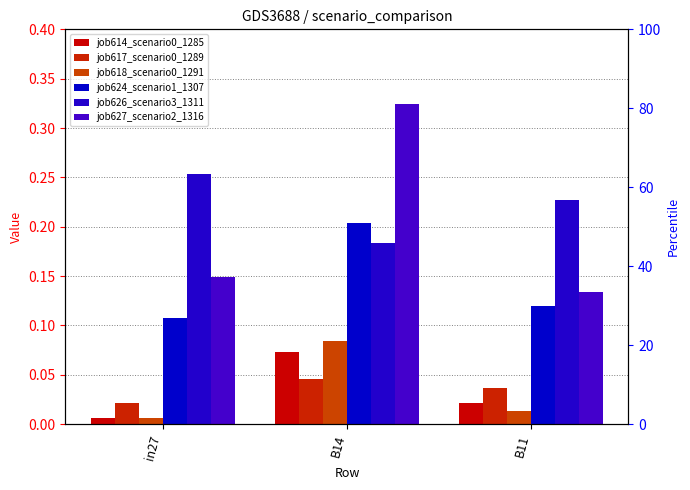

How many bars are there in each group?

6